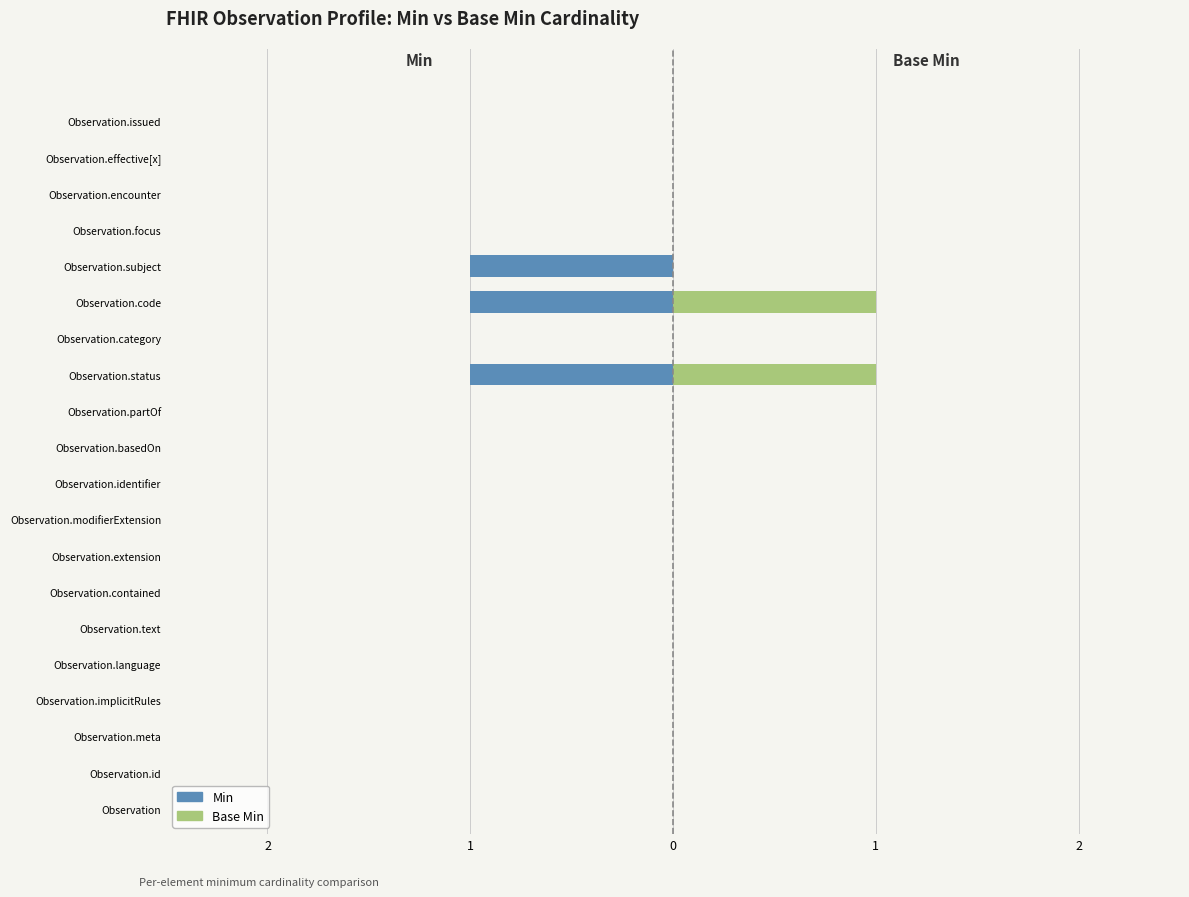

Rank the series at Observation.basedOn from lowest to highest value.

Min, Base Min